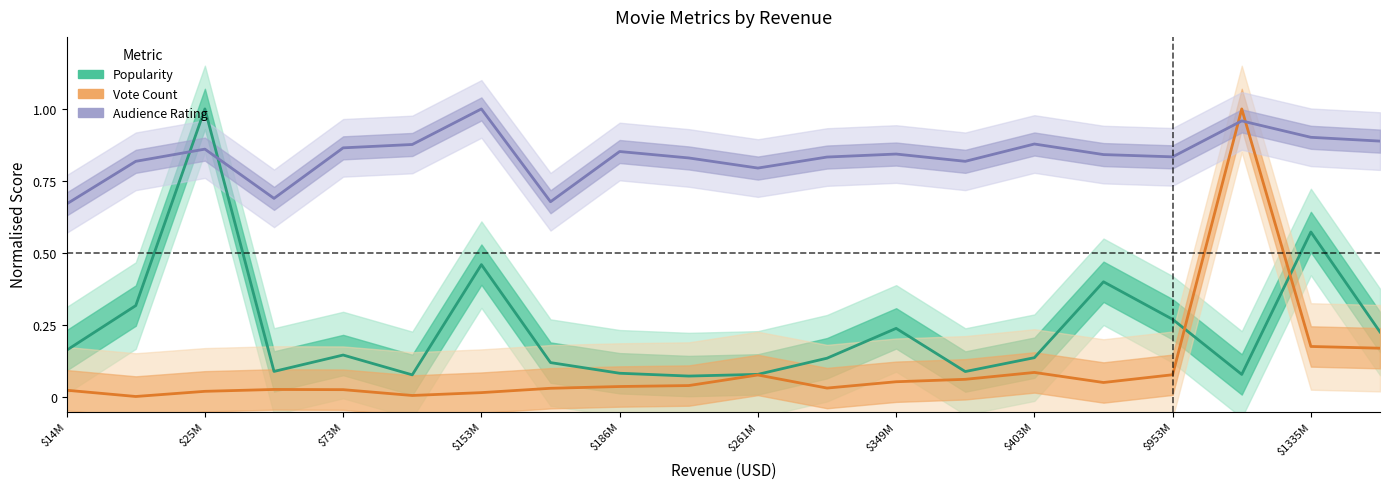

True or false: Popularity and Vote Count cross at least once.

True